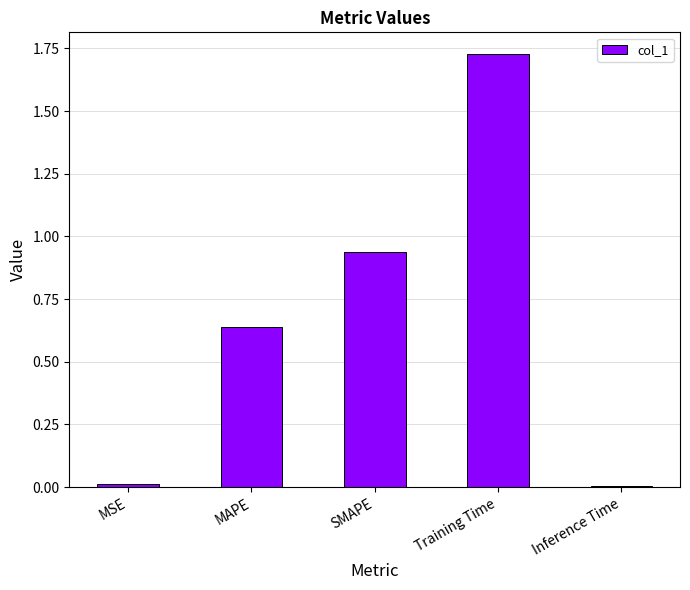

The value at Inference Time is 0.0. True or false?

True